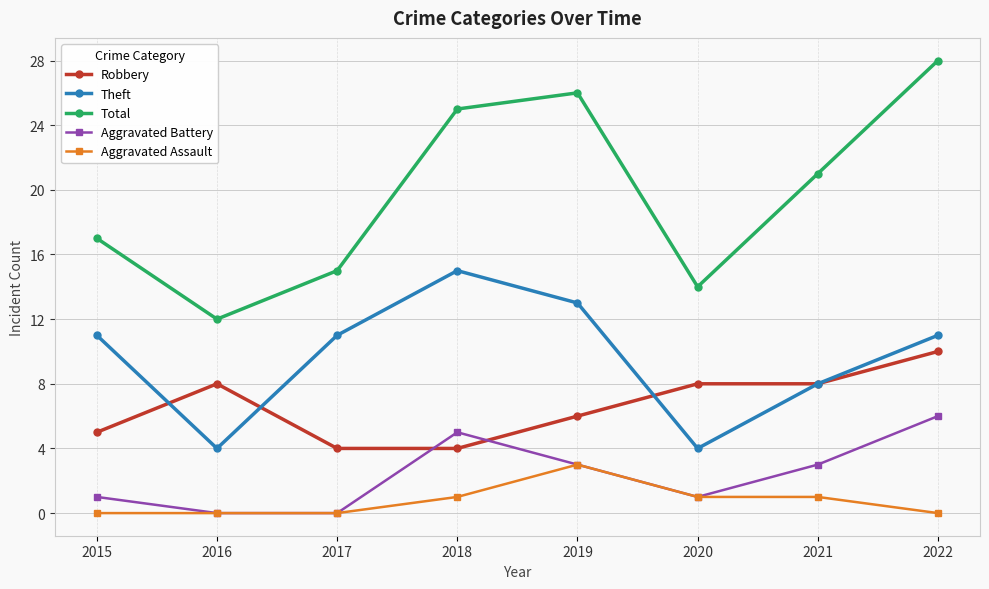

Reading left to right, transcribe all the data shown in this chart.

Robbery: 2015=5	2016=8	2017=4	2018=4	2019=6	2020=8	2021=8	2022=10
Theft: 2015=11	2016=4	2017=11	2018=15	2019=13	2020=4	2021=8	2022=11
Total: 2015=17	2016=12	2017=15	2018=25	2019=26	2020=14	2021=21	2022=28
Aggravated Battery: 2015=1	2016=0	2017=0	2018=5	2019=3	2020=1	2021=3	2022=6
Aggravated Assault: 2015=0	2016=0	2017=0	2018=1	2019=3	2020=1	2021=1	2022=0